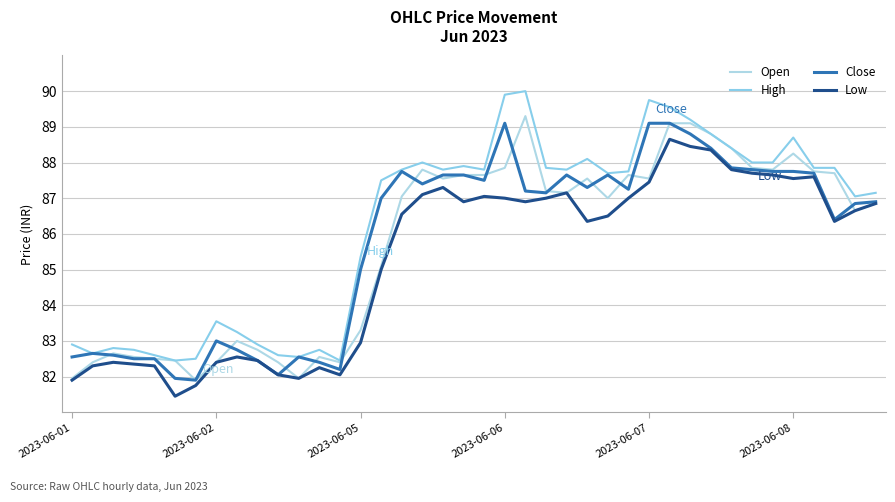

How many lines are shown in the chart?

4